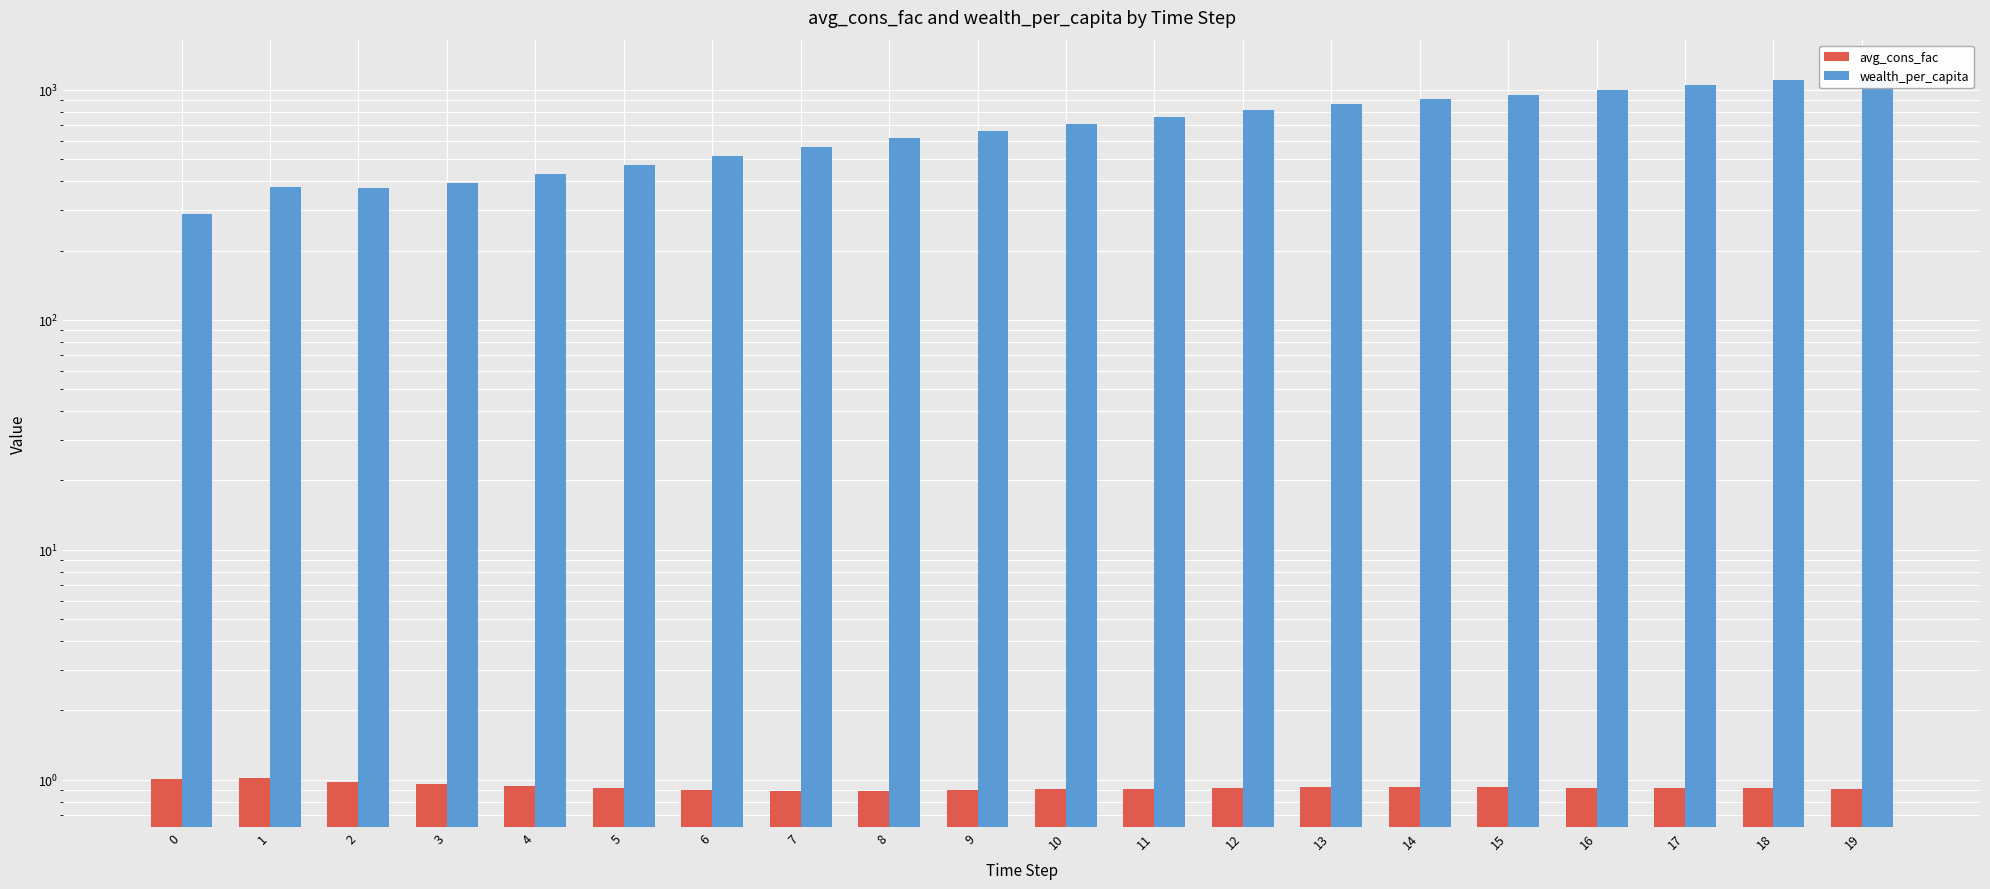

What is the maximum value for avg_cons_fac?

1.0